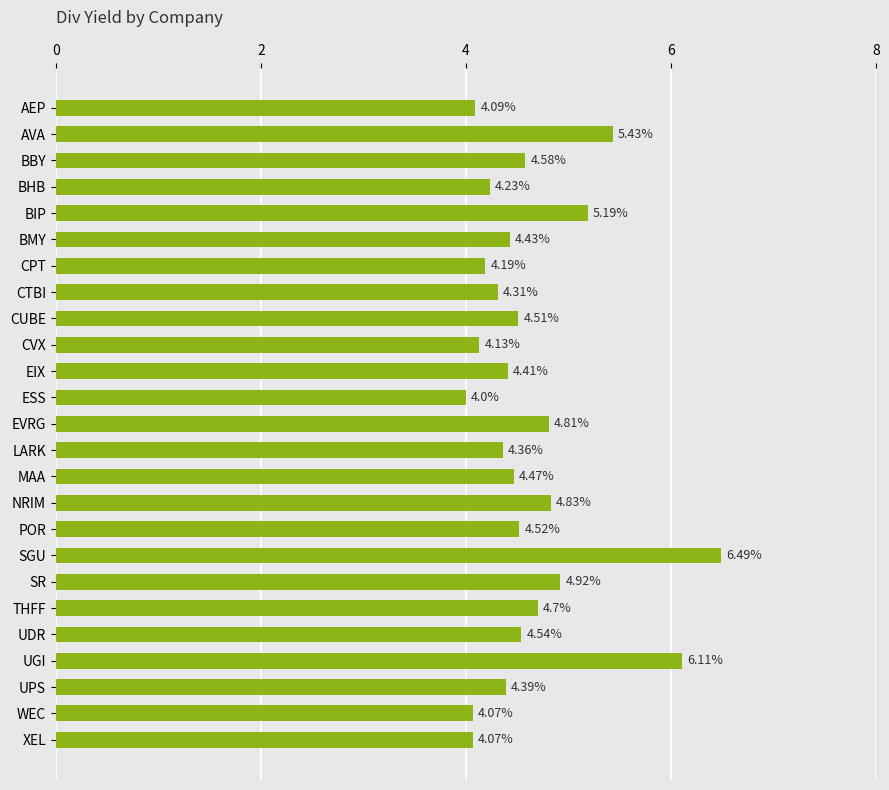

What is the average value?

4.6